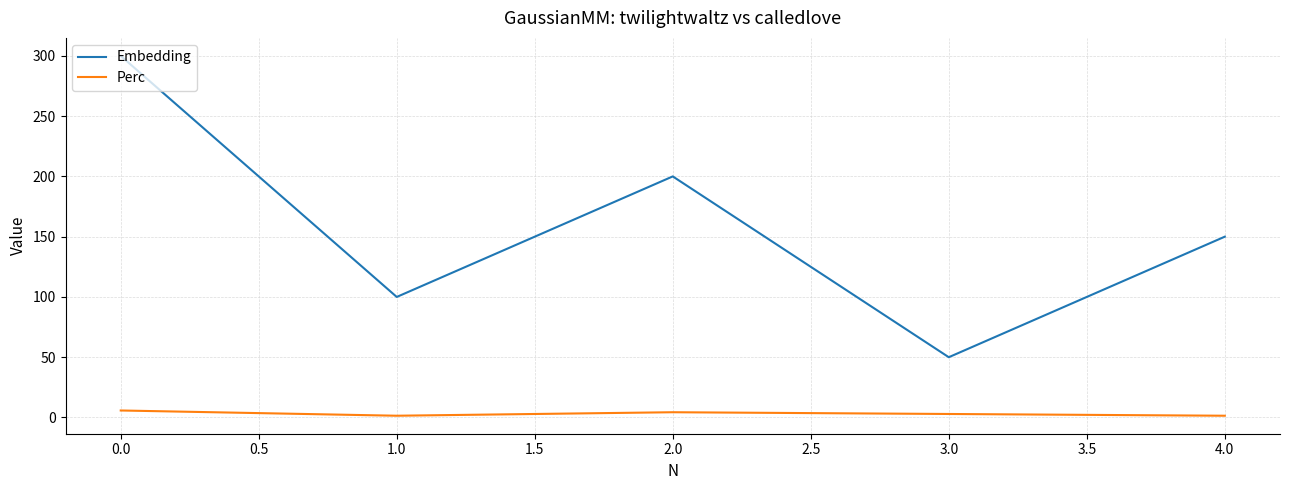

True or false: Perc and Embedding intersect in this chart.

False